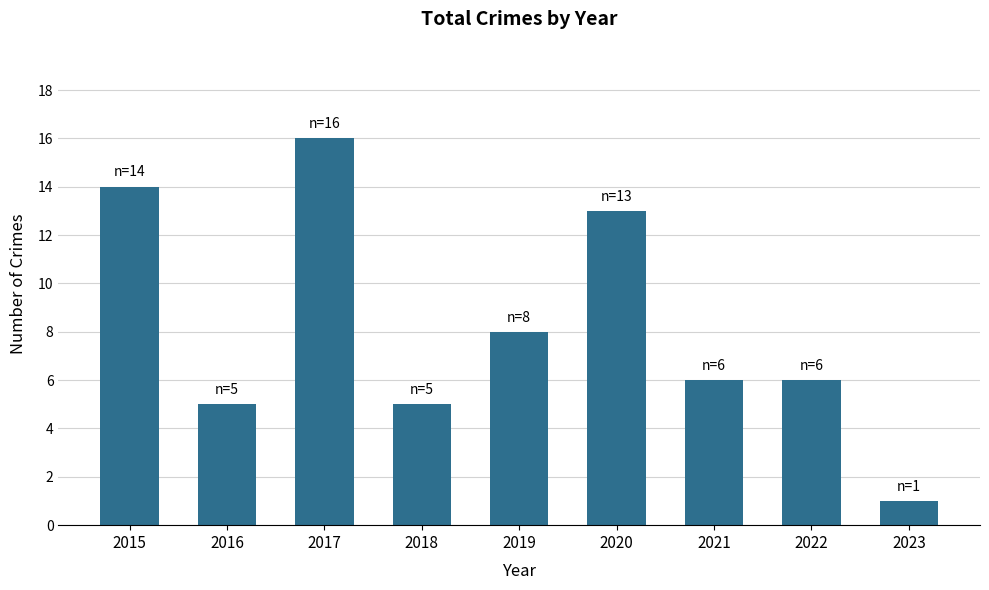

Reading right to left, transcribe all the data shown in this chart.

1	6	6	13	8	5	16	5	14